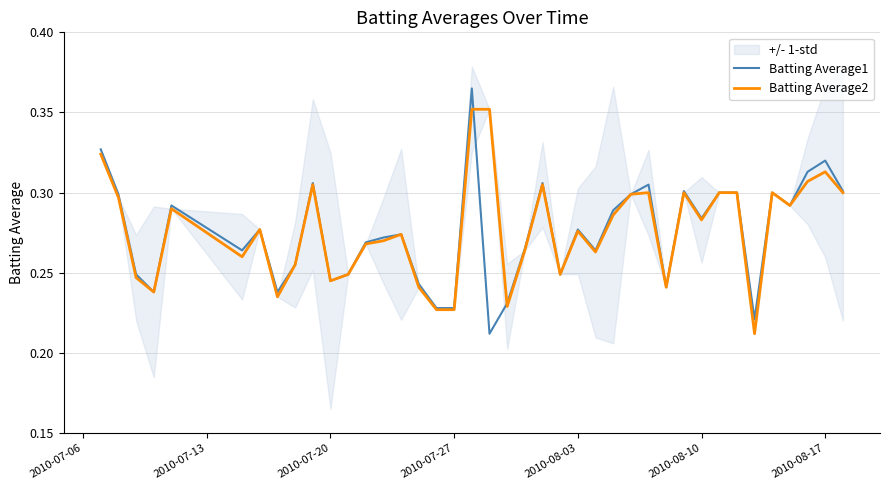

The Batting Average2 series shows 0.3 at 2010-07-27. True or false?

False